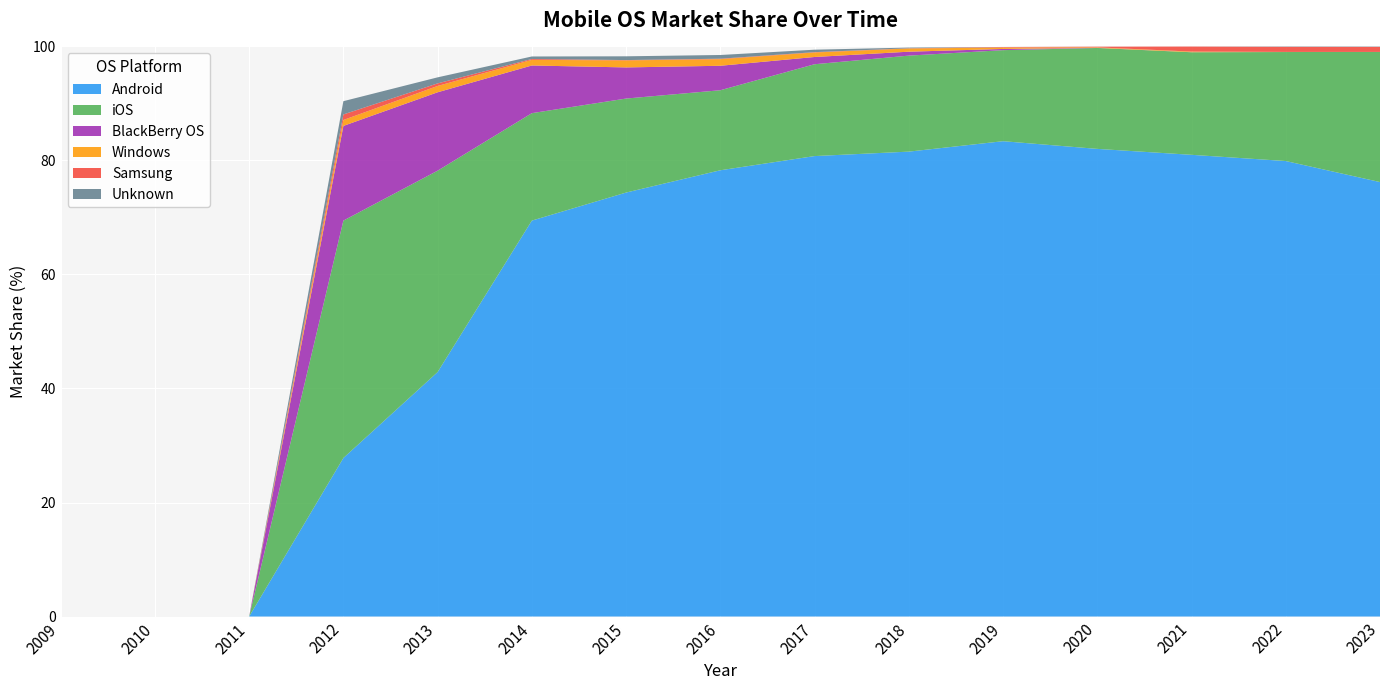

Reading left to right, list all the values displayed in this chart.

Android: 0.0	0.0	0.0	27.8	42.9	69.5	74.4	78.3	80.8	81.5	83.4	82.0	81.0	79.9	76.2
iOS: 0.0	0.0	0.0	41.6	35.3	18.9	16.5	14.0	16.1	16.8	16.0	17.7	18.0	19.1	22.8
BlackBerry OS: 0.0	0.0	0.0	16.6	13.8	8.4	5.5	4.3	1.3	0.7	0.2	0.0	0.0	0.0	0.0
Windows: 0.0	0.0	0.0	1.0	1.1	1.0	1.2	1.2	0.8	0.6	0.2	0.1	0.1	0.0	0.0
Samsung: 0.0	0.0	0.0	1.0	0.5	0.1	0.1	0.1	0.1	0.0	0.1	0.1	0.9	0.9	0.9
Unknown: 0.0	0.0	0.0	2.3	1.1	0.4	0.7	0.7	0.4	0.1	0.0	0.0	0.0	0.1	0.1